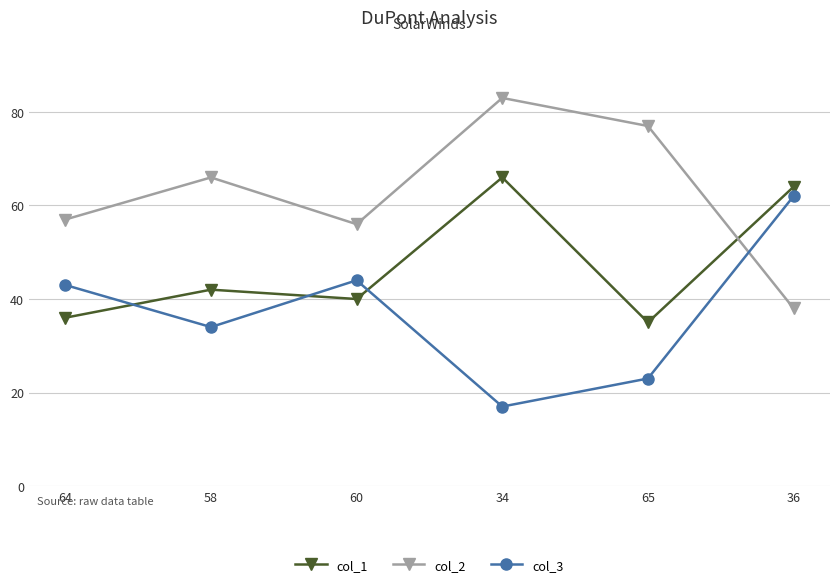

Count the number of data series in this chart.

3